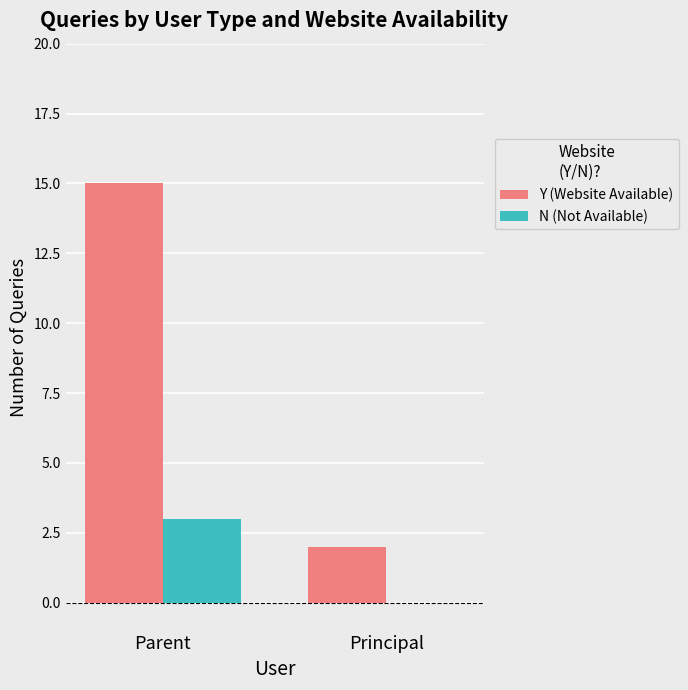

Is the value of Y (Website Available) at Parent greater than the value of N (Not Available) at Parent?

Yes